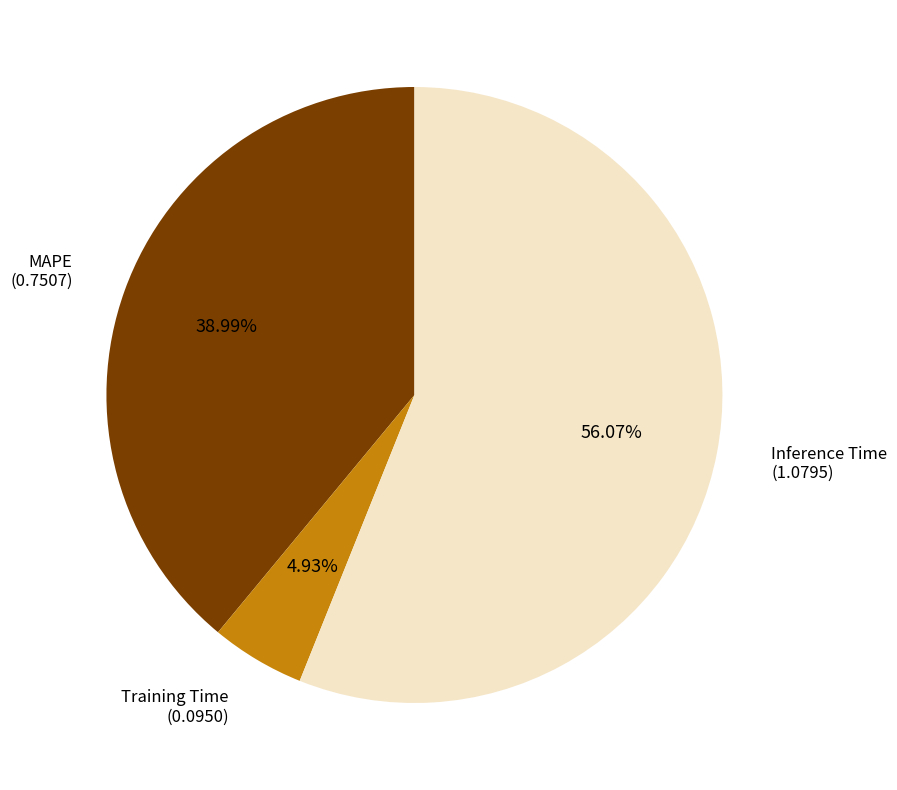

To the nearest percent, what is the combined percentage of Training Time and Inference Time?

61%